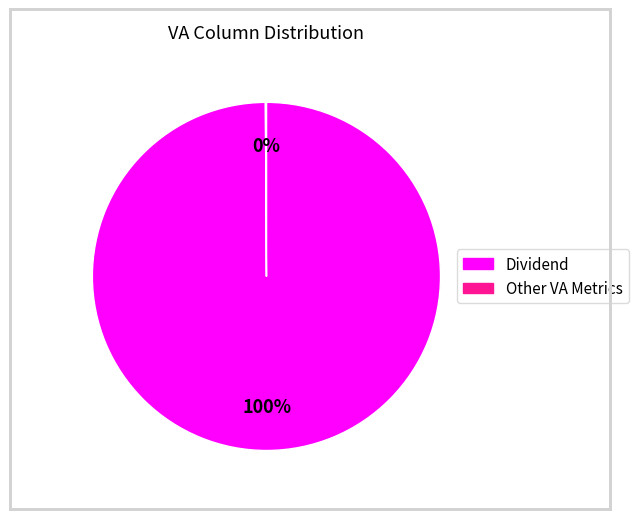

Is there any slice that represents more than half of the pie?

Yes